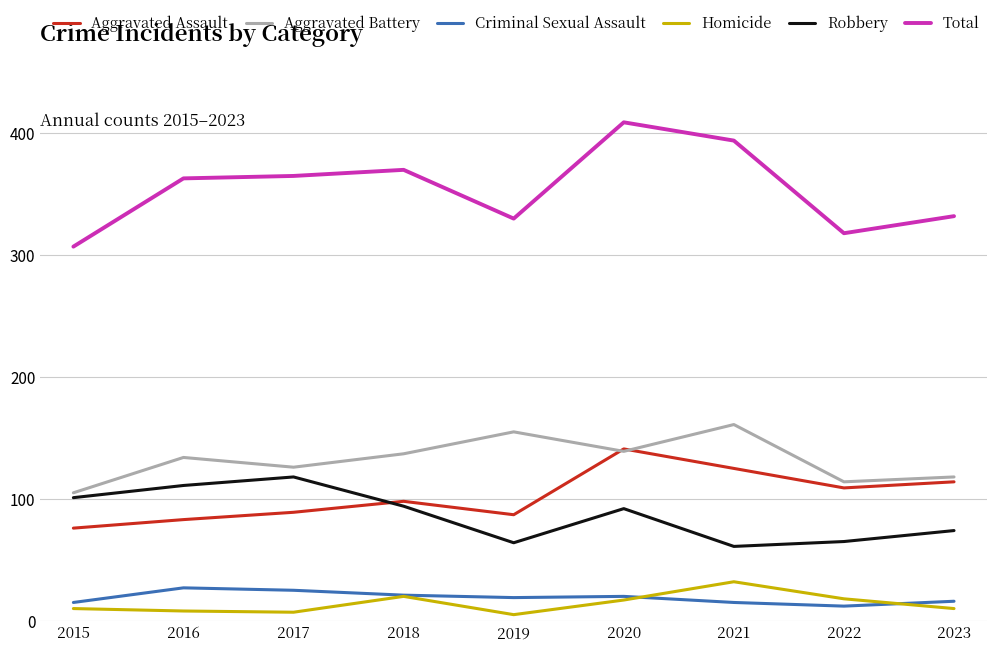

Is this an area chart (filled region under the line)?

No